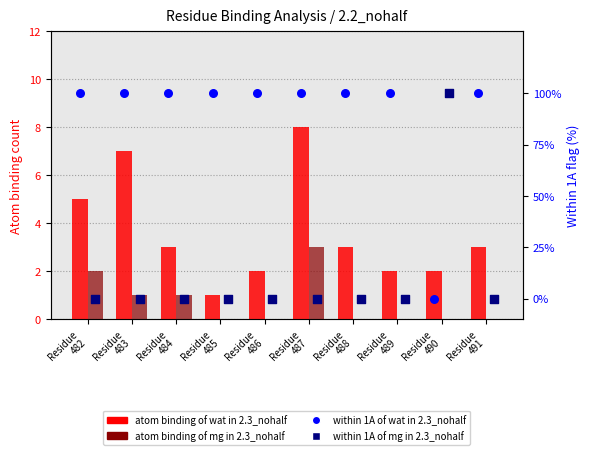

Which series reaches the maximum Y coordinate?

within 1A of wat in 2.3_nohalf